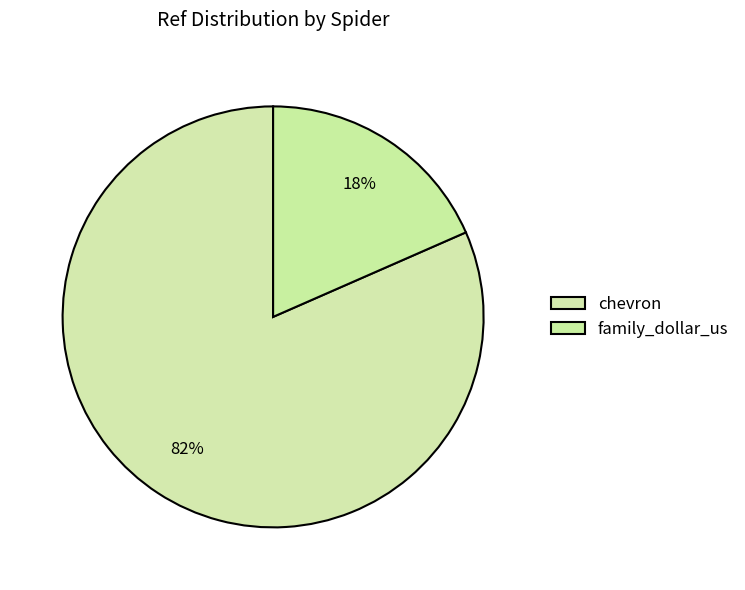

To the nearest percent, what is the difference between the family_dollar_us and chevron slice percentages?

63%